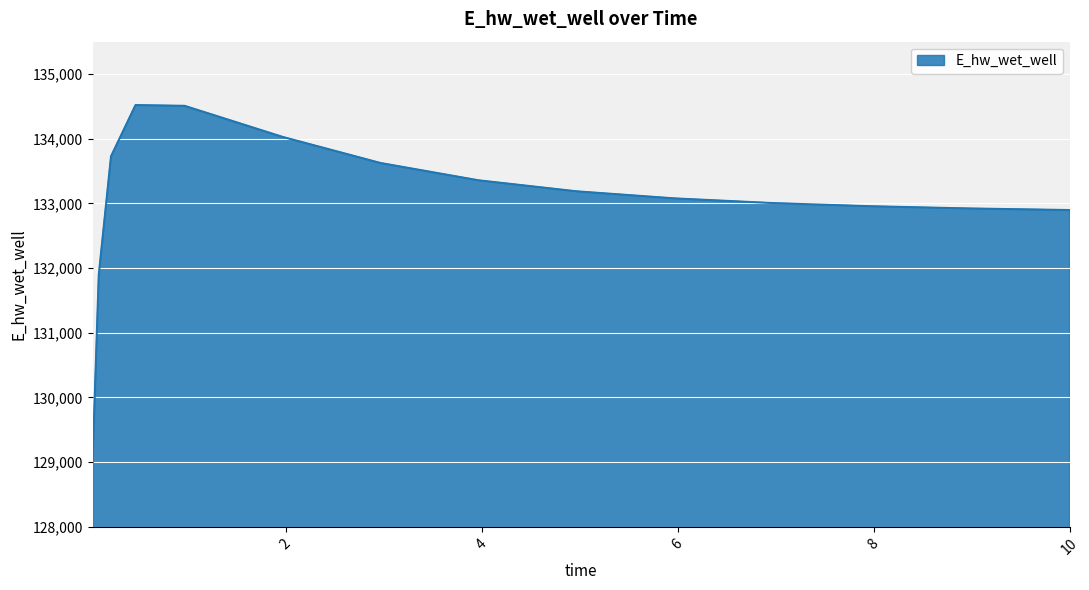

What is the greatest value displayed?

134519.9